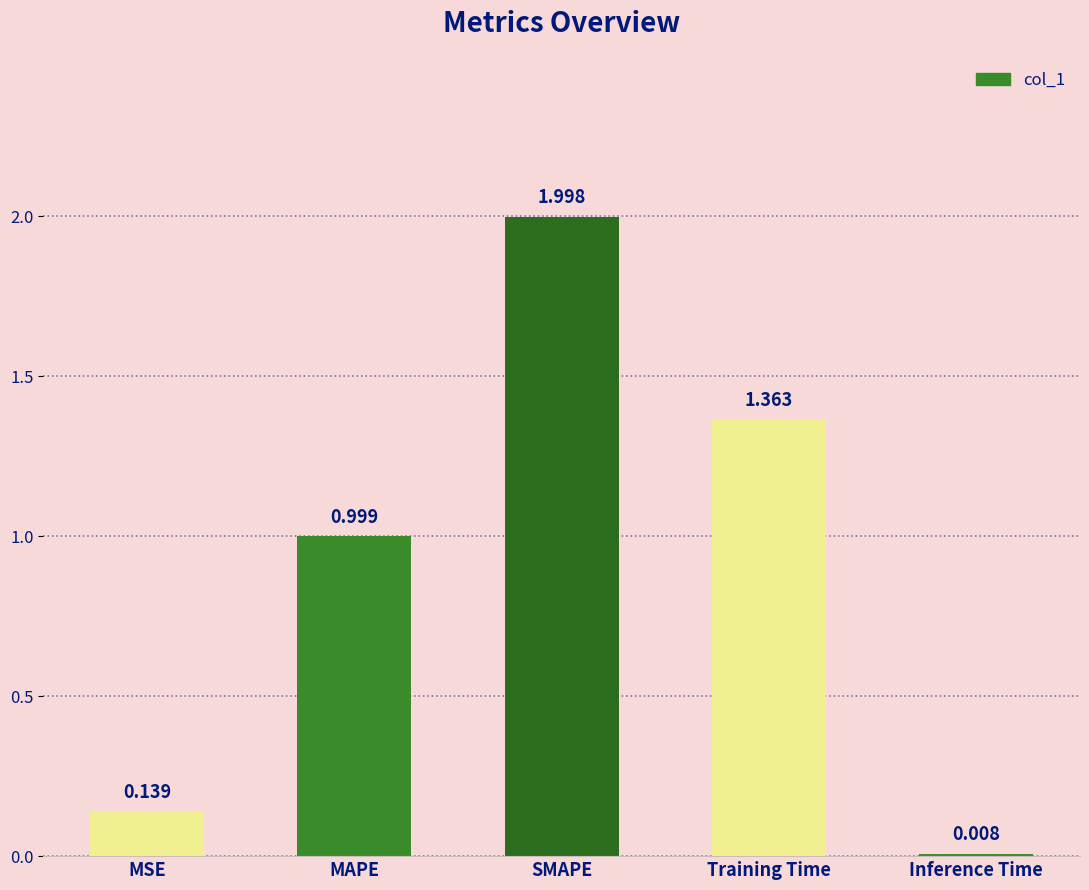

Between MSE and Training Time, which is larger?

Training Time